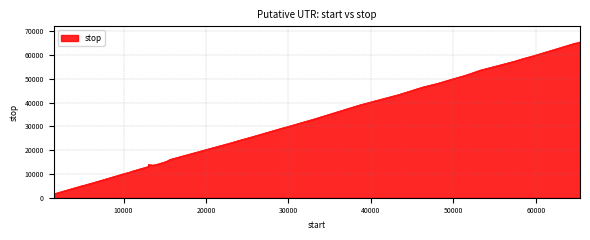

What is the maximum value shown in the chart?

65529